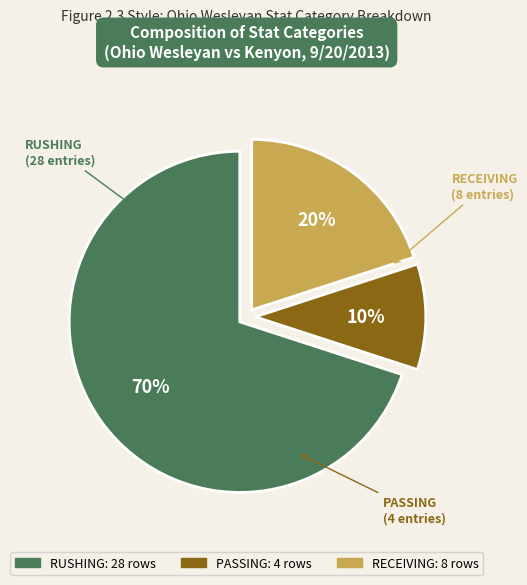

Which slice is the largest?

RUSHING